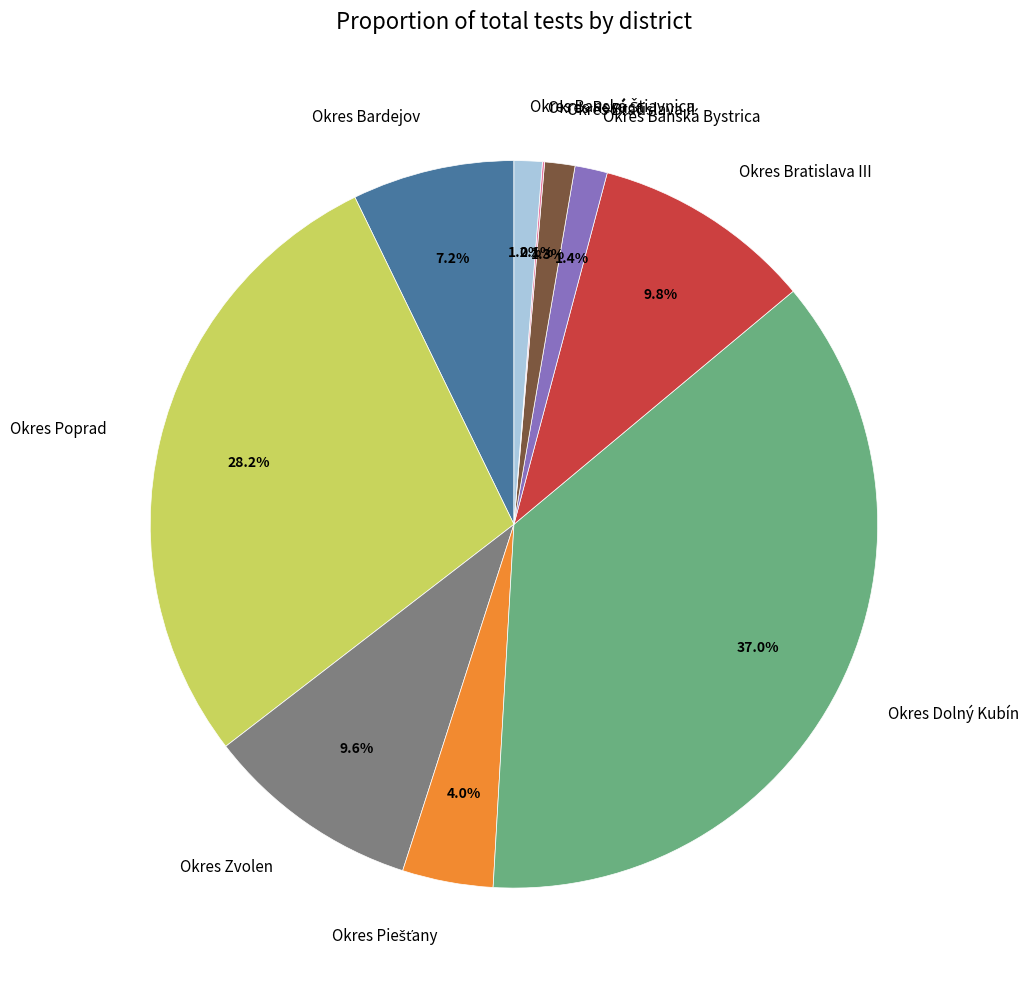

Does Okres Poprad represent more than half of the total?

No